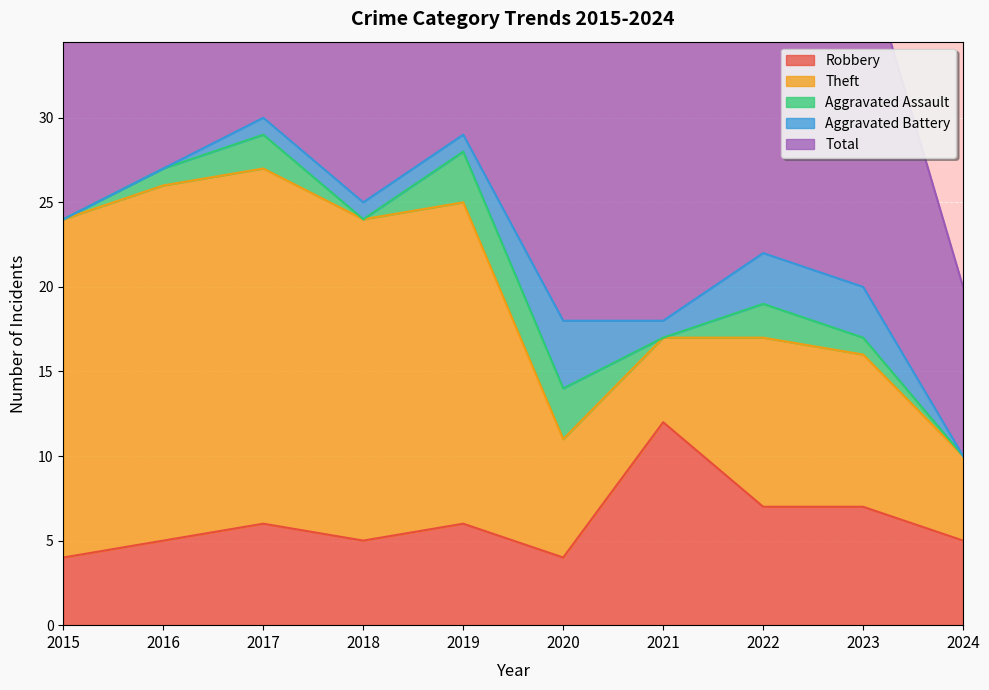

Which category has the highest value in the Theft series?

2016